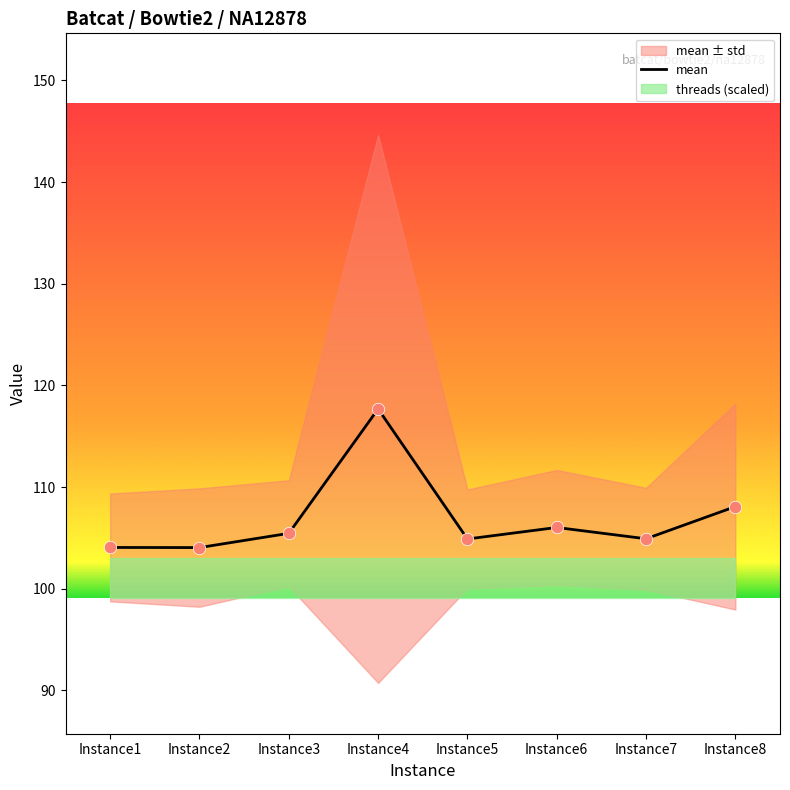

Between Instance7 and Instance5, which is larger?

Instance7